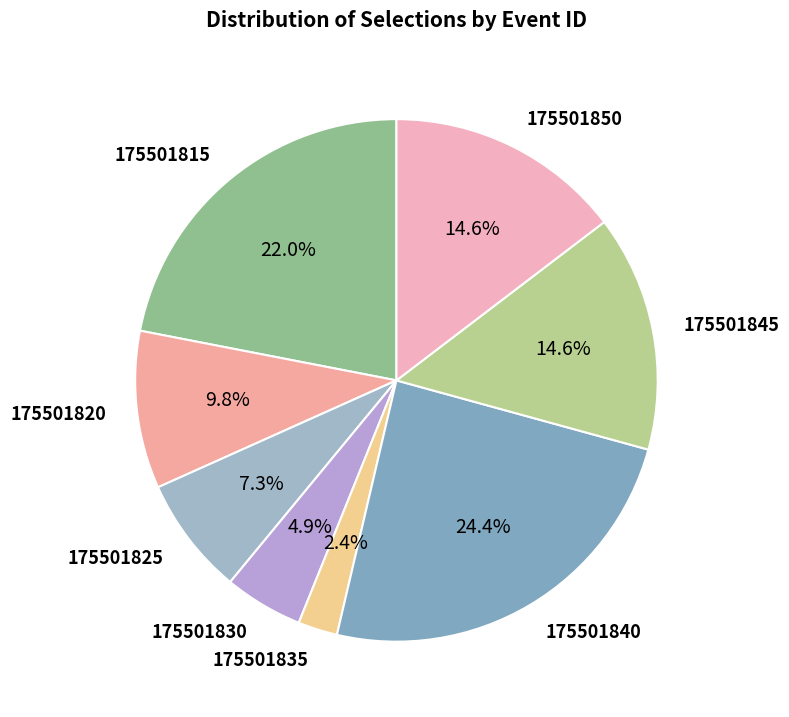

To the nearest percent, what portion does 175501820 represent?

10%